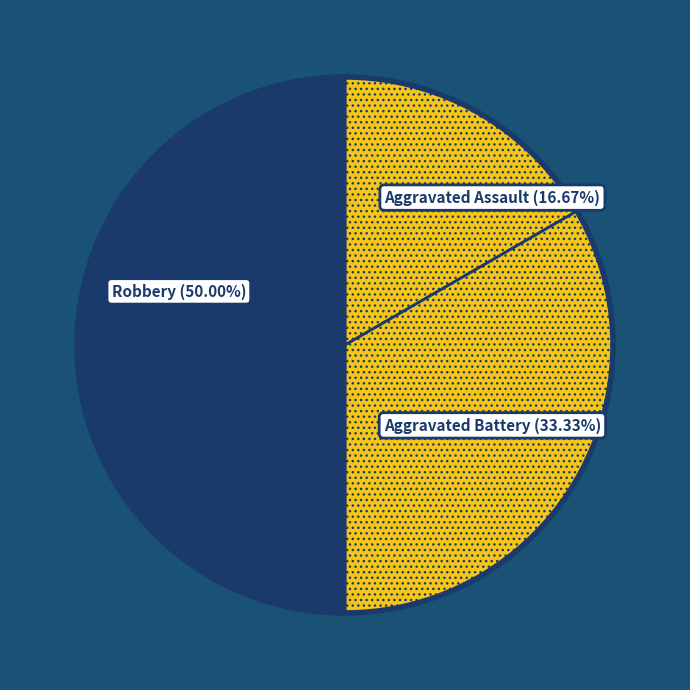

What portion of the pie excludes Aggravated Battery?

66.7%